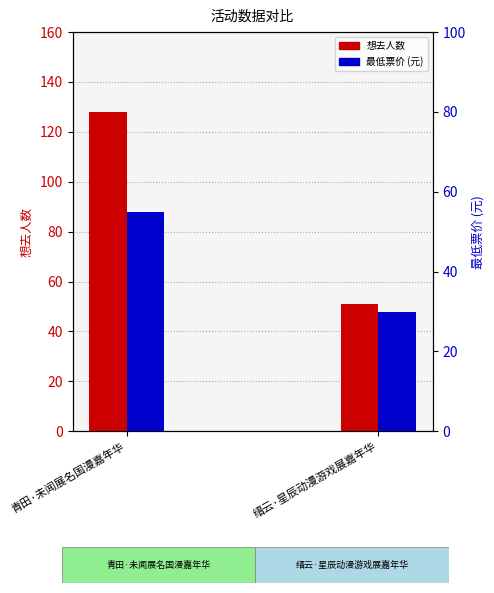

What is the label of the 1st bar from the right?

缙云·星辰动漫游戏展嘉年华